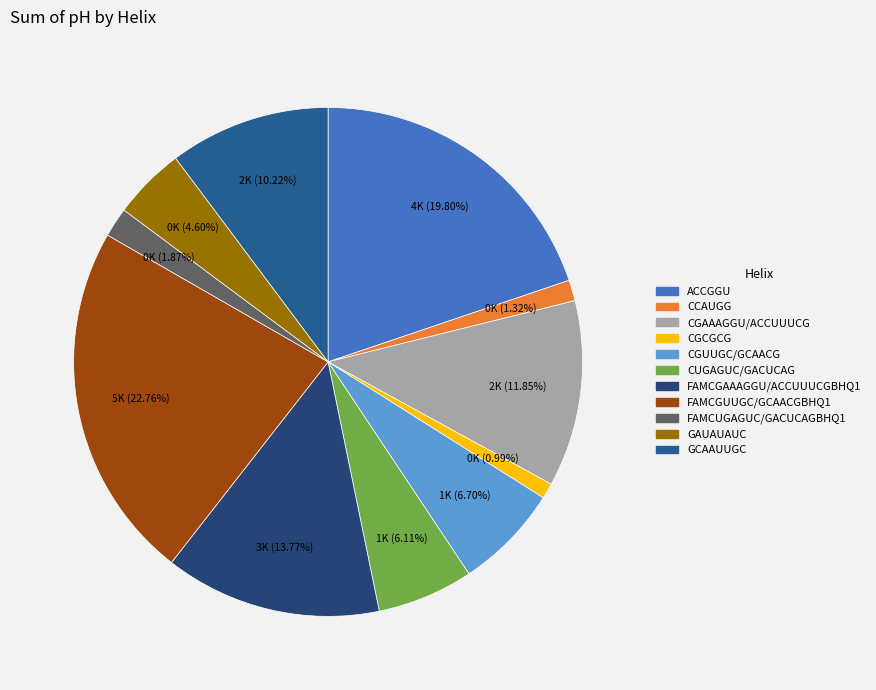

True or false: CCAUGG accounts for 11% of the total.

False